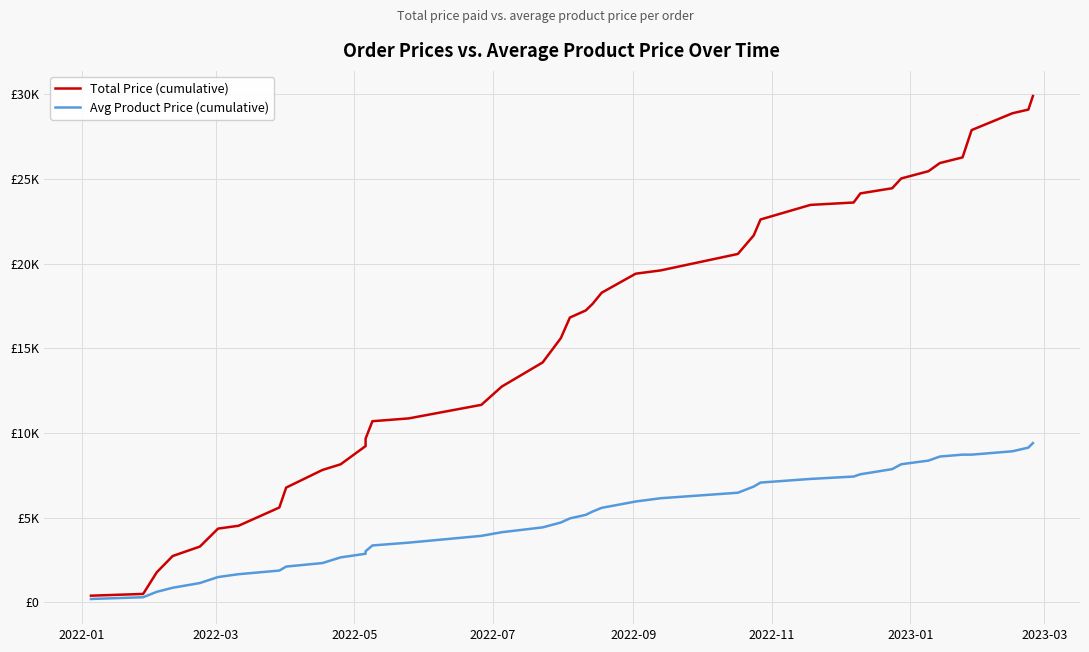

What is the value of the Total Price (cumulative) point at the 18th from the left?

14162.5